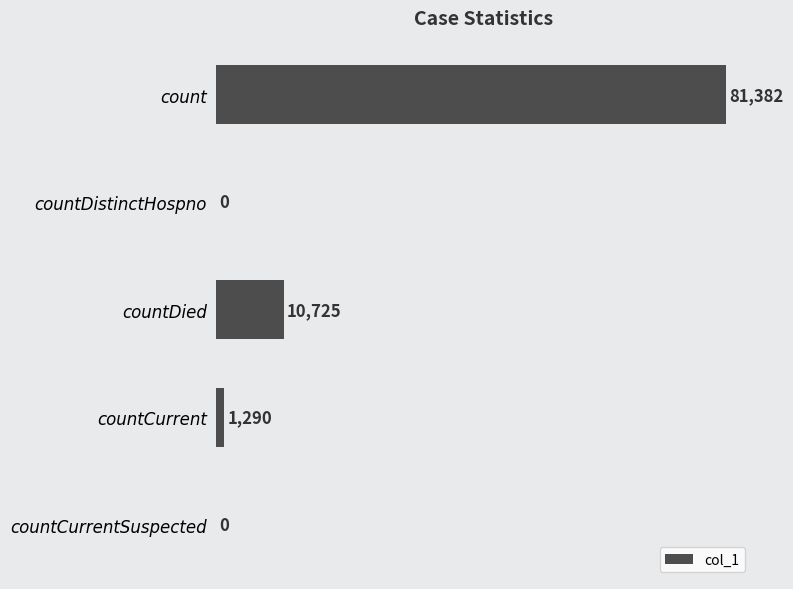

Which label corresponds to the largest value in the chart?

count